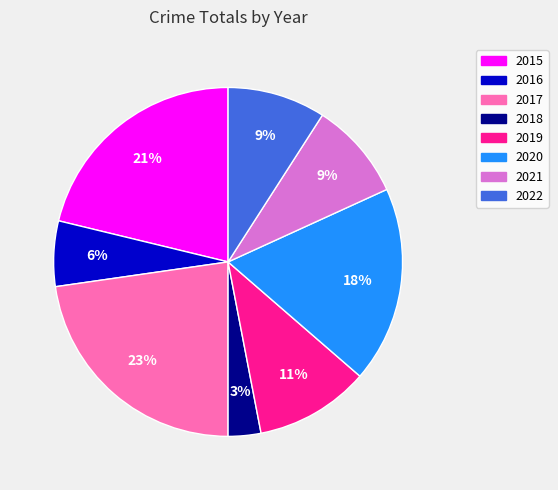

True or false: 2015 accounts for 21% of the total.

True